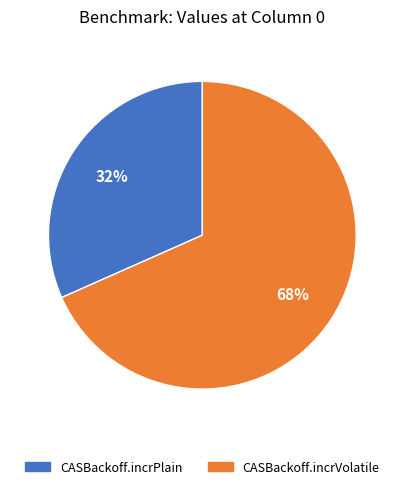

Do CASBackoff.incrPlain and CASBackoff.incrVolatile together represent more than half of the pie?

Yes